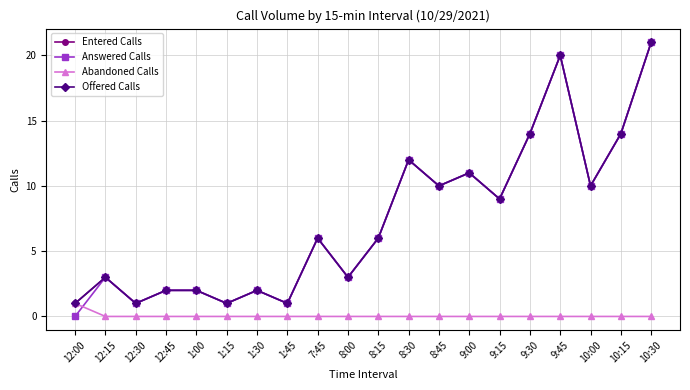

What is the maximum value shown in the chart?

21